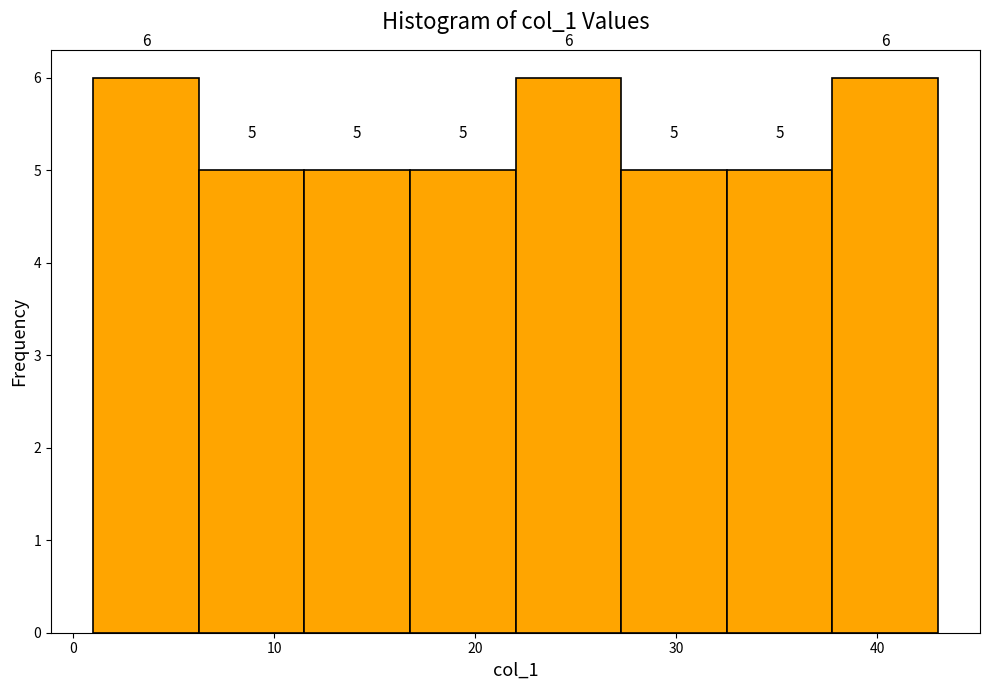

Reading left to right, list every bar in this chart as the range it spans on the x-axis followed by its height. The bar edges are not printed on the chart, so give them approximately, as read against the axis.

1 to 6: 6
6 to 12: 5
12 to 17: 5
17 to 22: 5
22 to 27: 6
27 to 33: 5
33 to 38: 5
38 to 43: 6